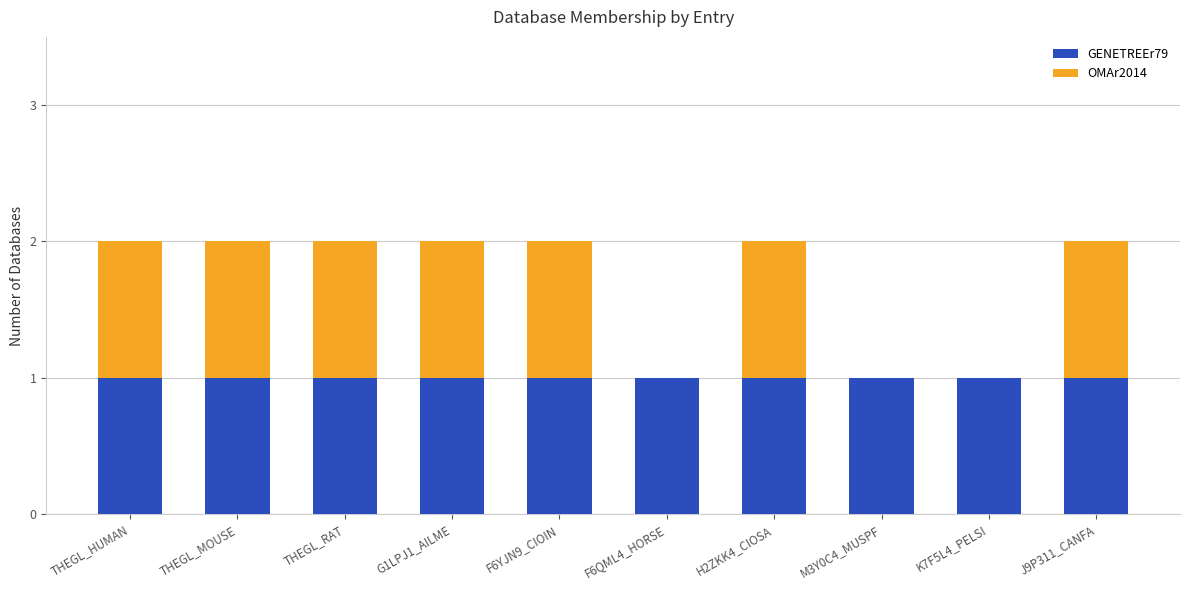

The value of GENETREEr79 at G1LPJ1_AILME is 1. True or false?

True